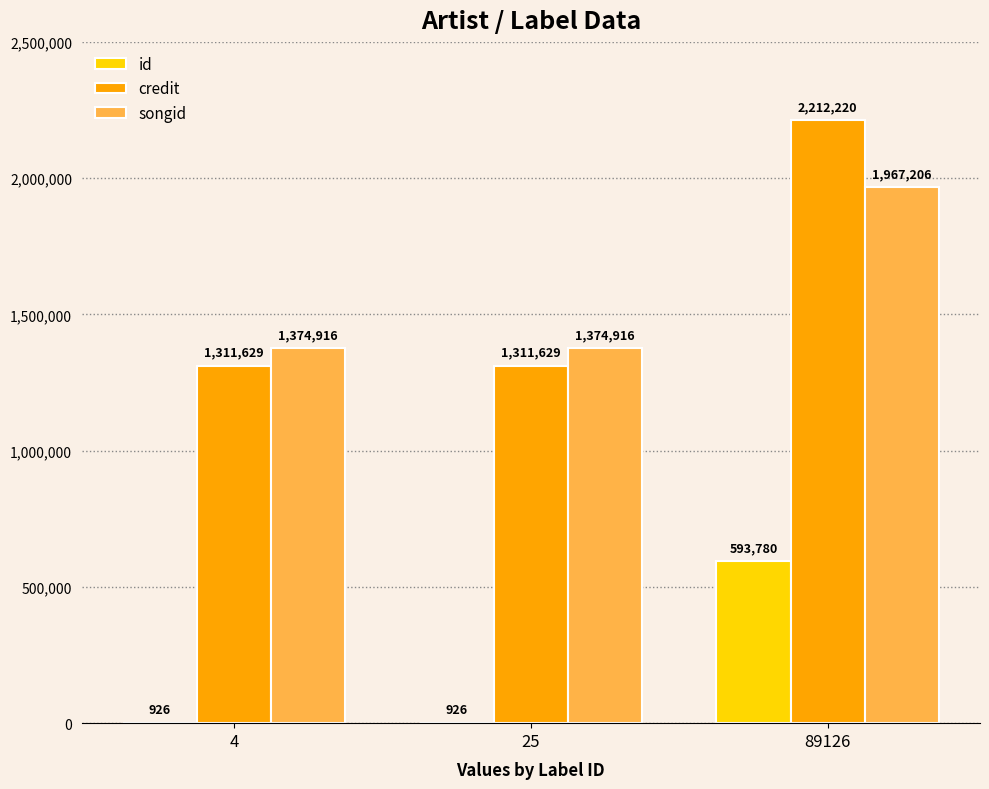

At which category is the sum across all series the highest?

89126